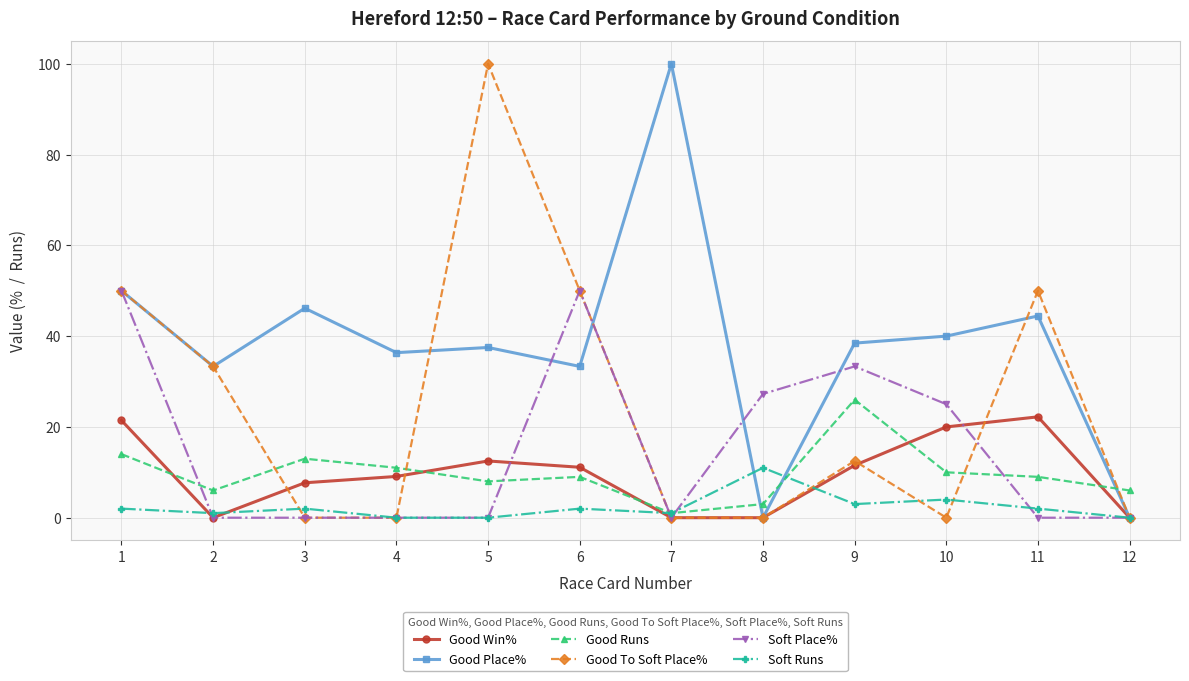

What is the greatest value displayed?

100.0